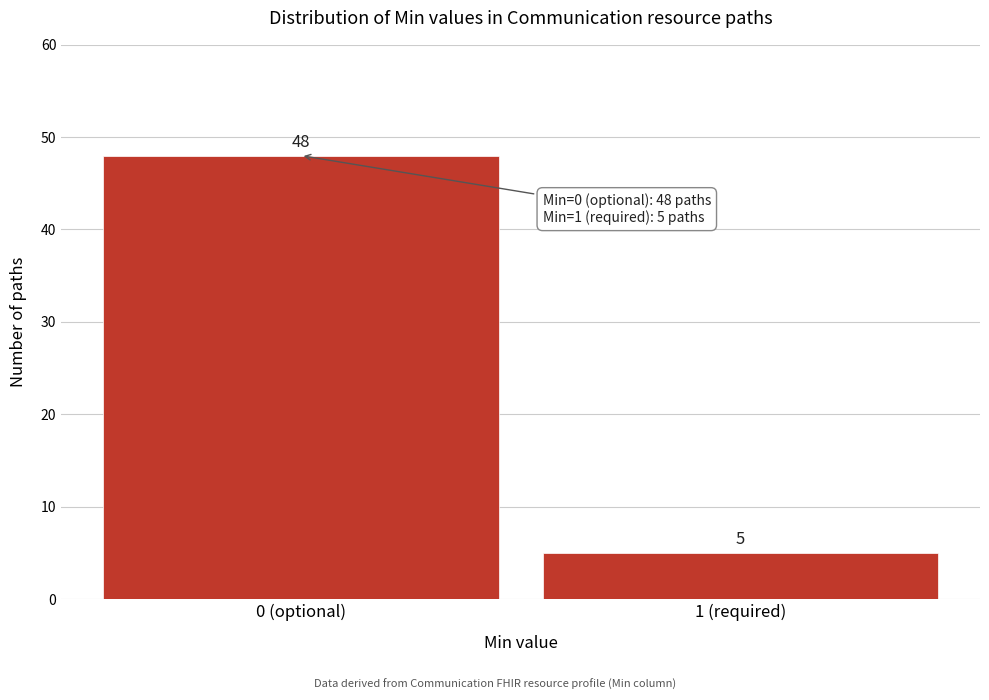

Reading left to right, what are all the values shown in this chart?

0 (optional)=48	1 (required)=5